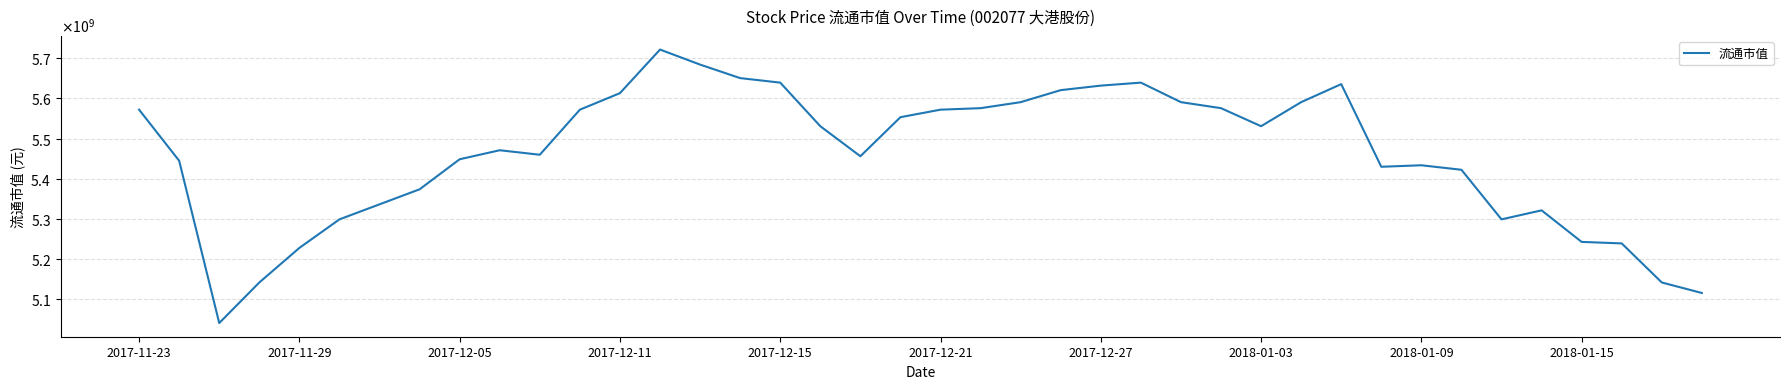

Reading left to right, what are all the values shown in this chart?

5571918820.8	5444603471.4	5040190008.6	5141293374.3	5227418463.6	5298565276.5	5336010967.5	5373456658.5	5448348040.5	5470815455.1	5459581747.8	5571918820.8	5613109080.9	5721701584.8	5684255893.8	5650554771.9	5639321064.6	5530728560.7	5455837178.7	5553195975.3	5571918820.8	5575663389.9	5590641666.3	5620598219.1	5631831926.4	5639321064.6	5590641666.3	5575663389.9	5530728560.7	5590641666.3	5635576495.5	5429625195.0	5433369764.1	5422136056.8	5298565276.5	5321032691.1	5242396740.0	5238652170.9	5141293374.3	5115081390.6